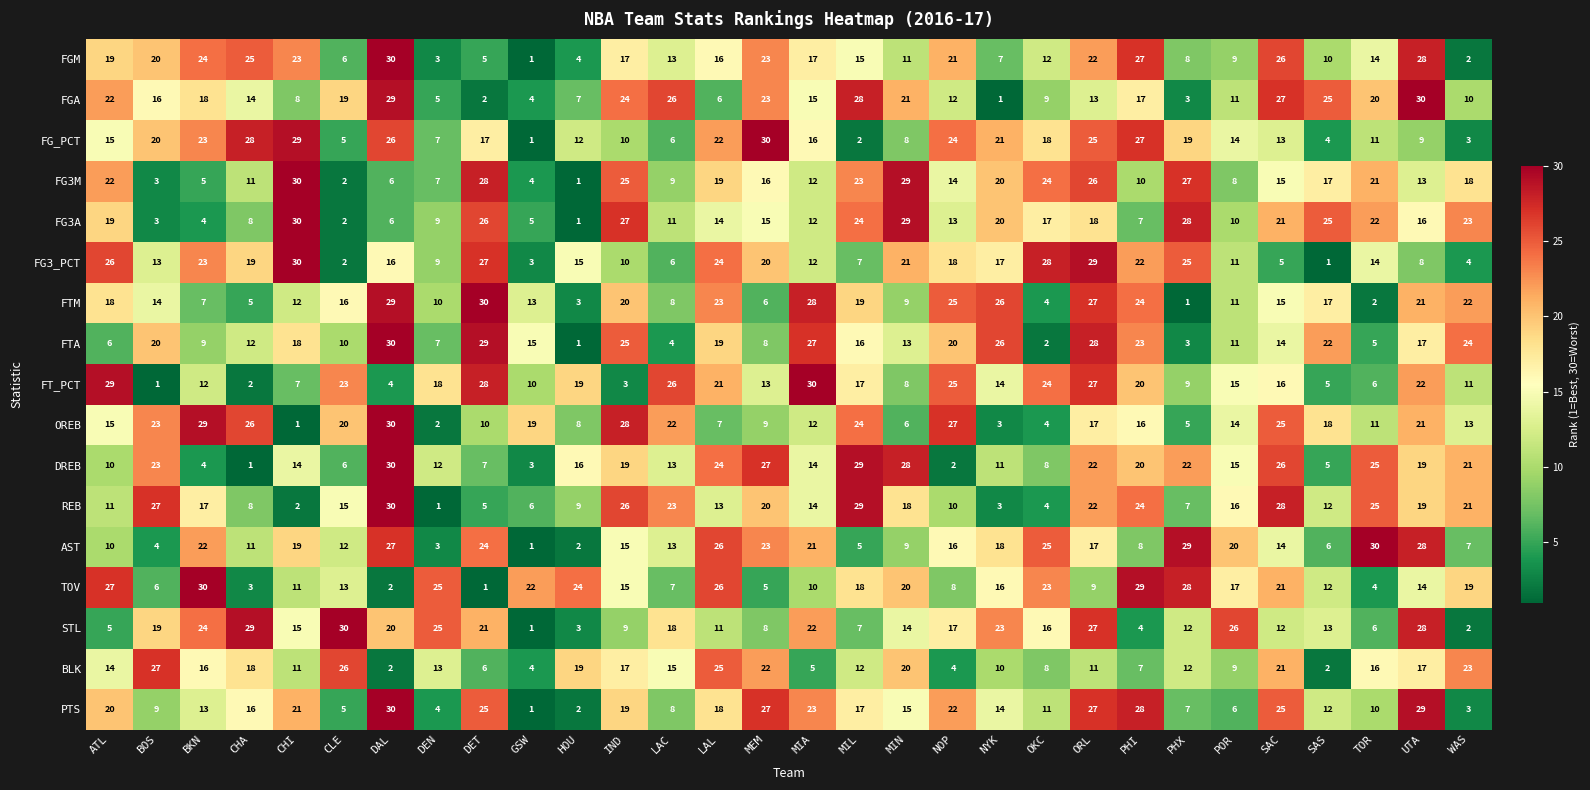

What is the approximate value of FG_PCT at MEM?

30